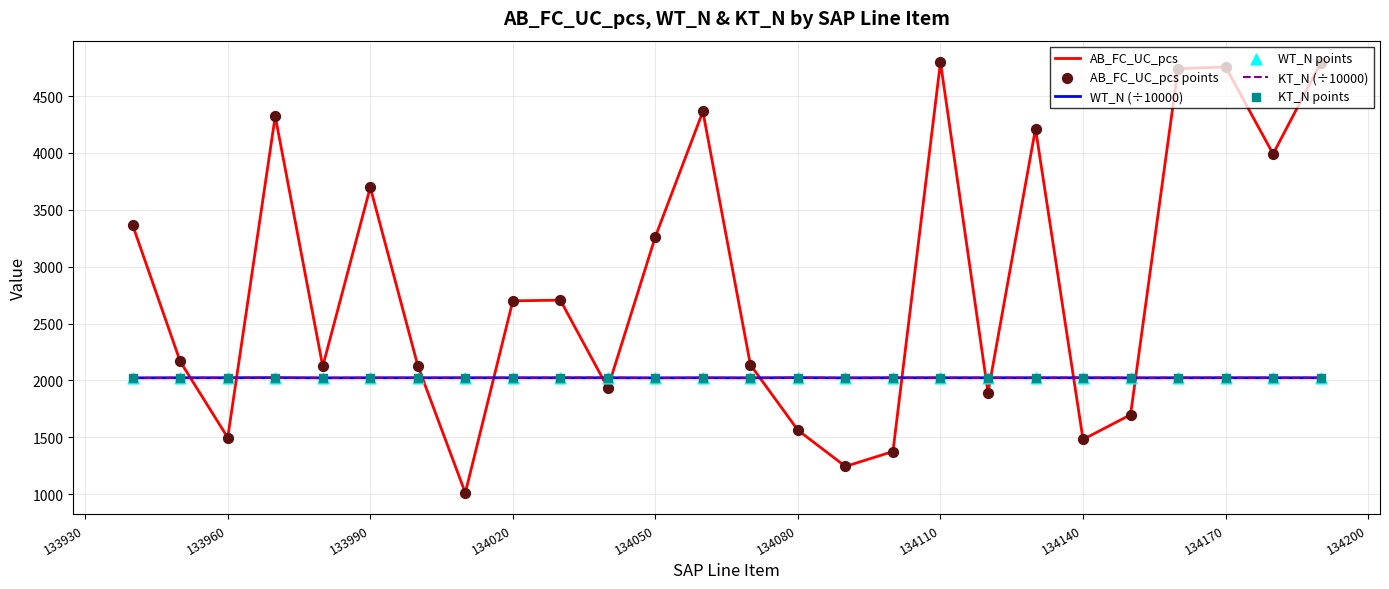

Which series has the largest total across all categories?

AB_FC_UC_pcs